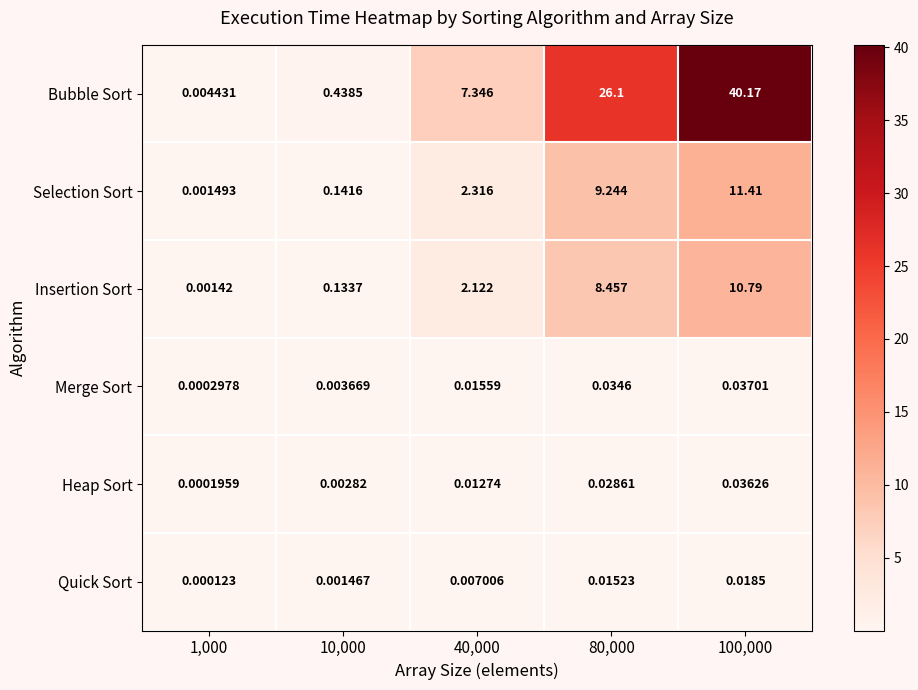

List the series in order of their peak value, lowest first.

Quick Sort, Heap Sort, Merge Sort, Insertion Sort, Selection Sort, Bubble Sort